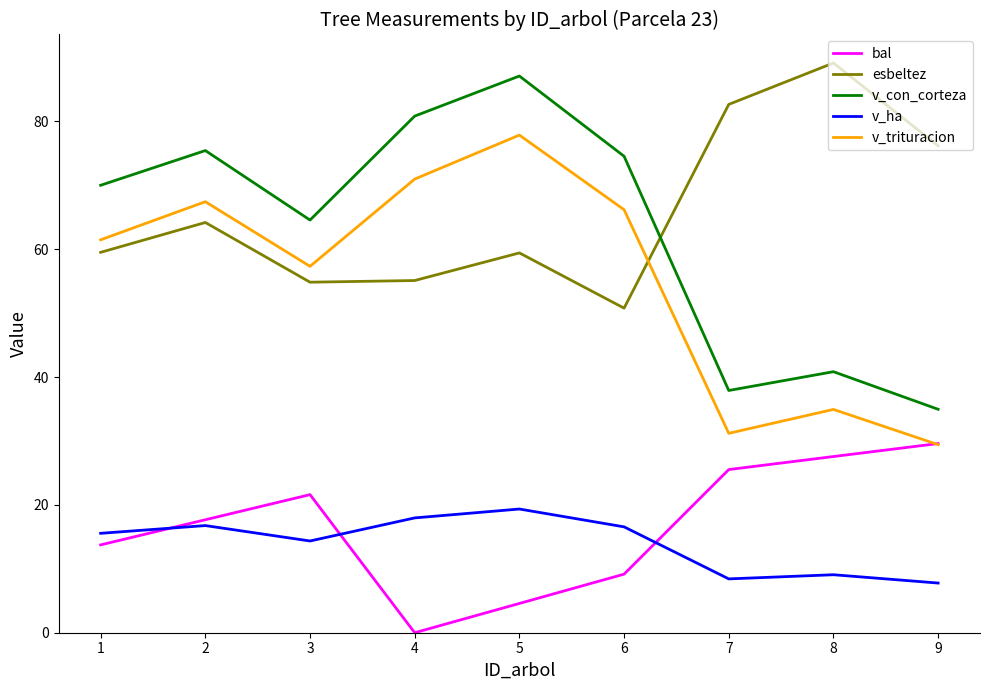

What is the average value of the v_ha series?

14.0